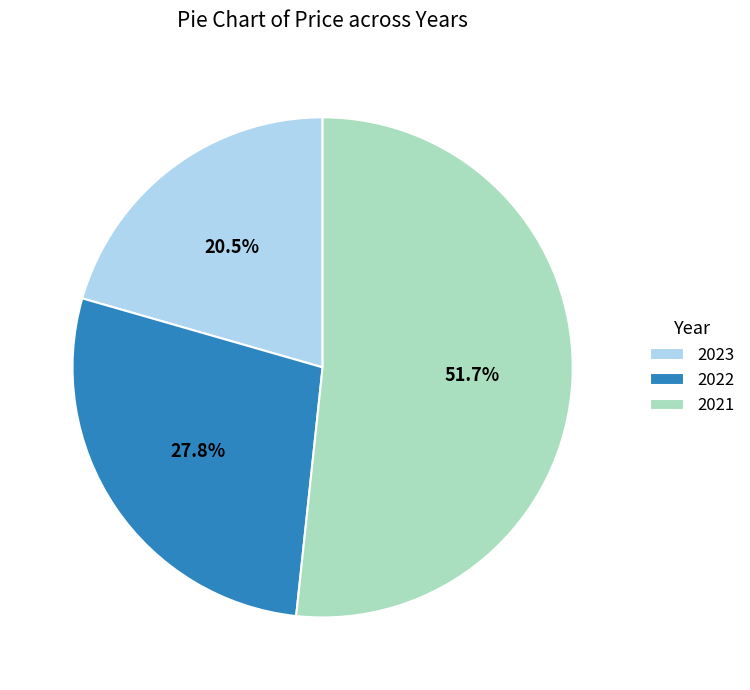

To the nearest percent, what is the average slice percentage?

33%